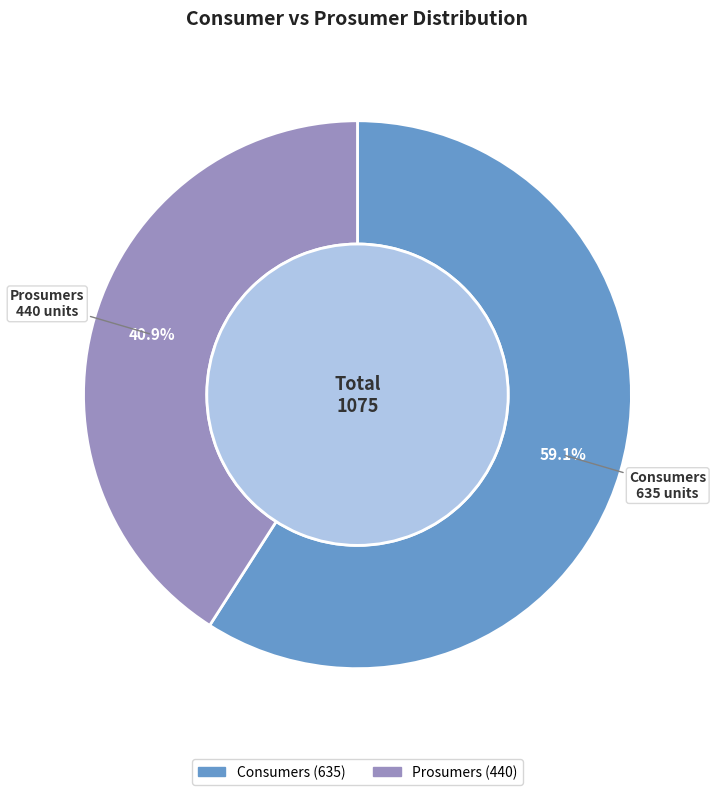

To the nearest percent, what is the difference between the Consumers and Prosumers slice percentages?

18%